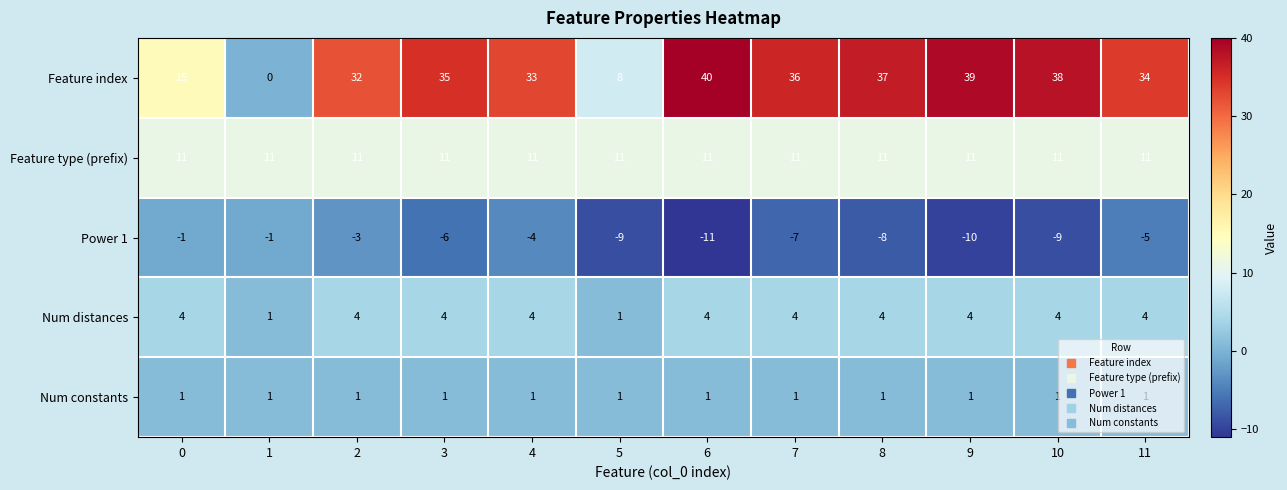

The value of Feature index at 4 is 33. True or false?

True